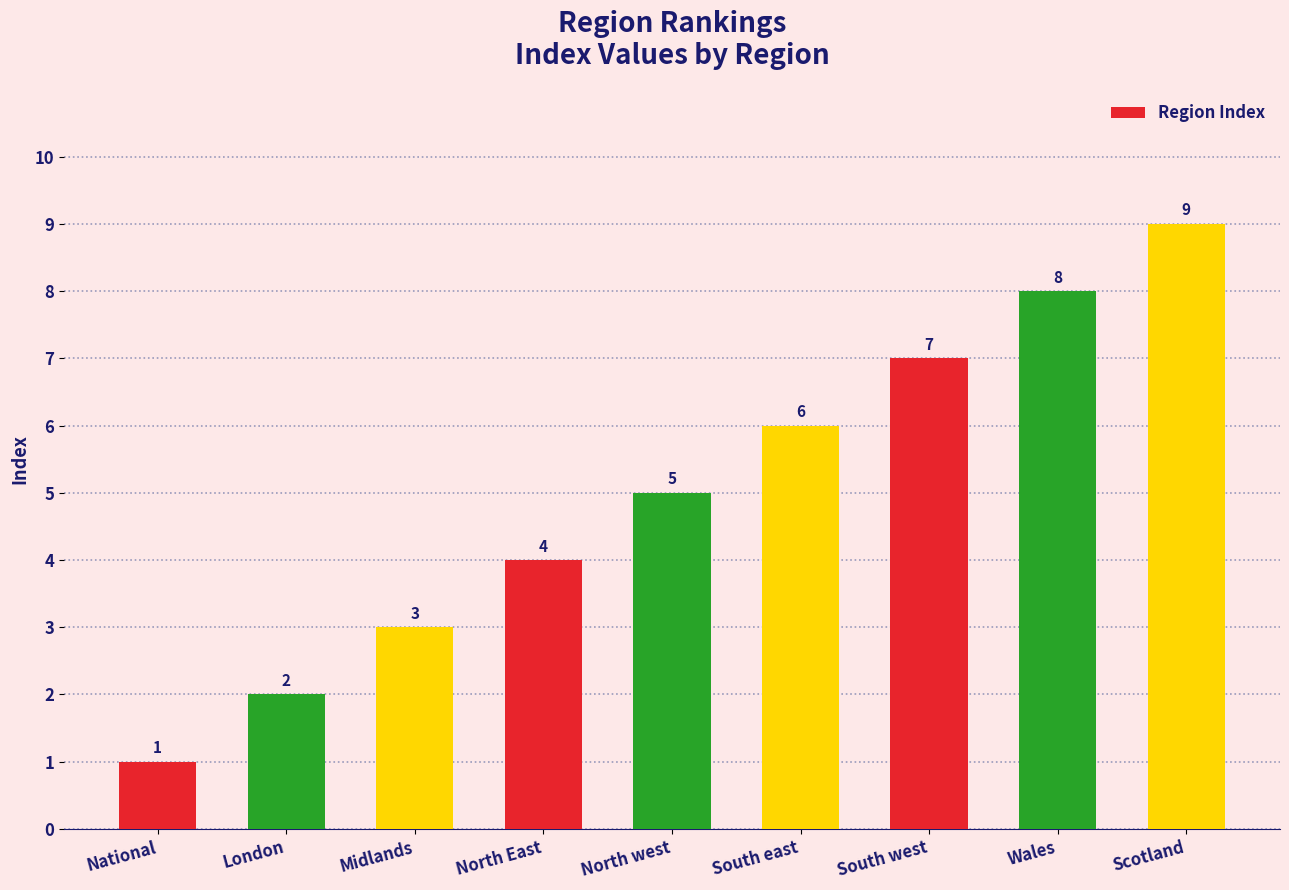

What position from the right is North west?

5